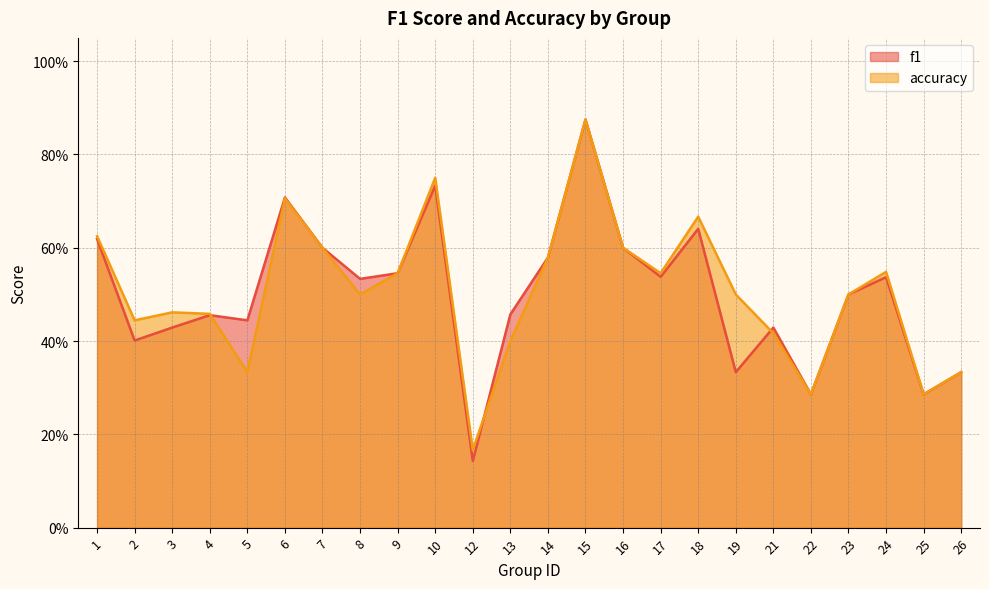

At which label does f1 reach its minimum?

12